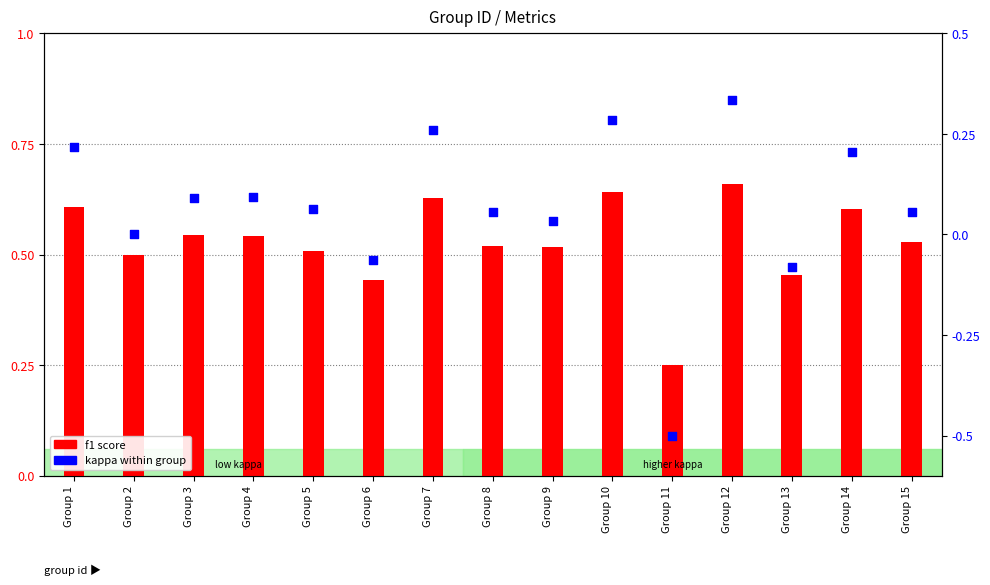

Which series has the largest Y range (max minus min)?

kappa